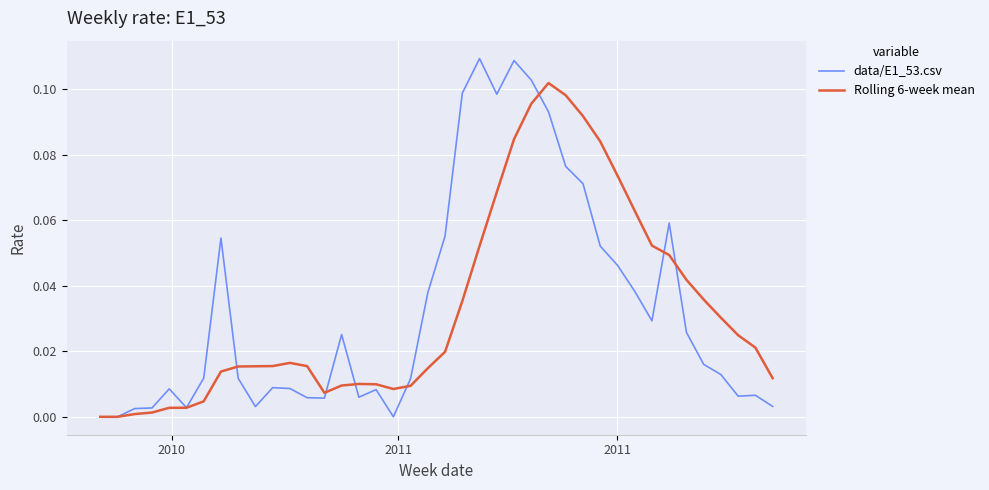

Does the chart display data point markers on the line(s)?

No